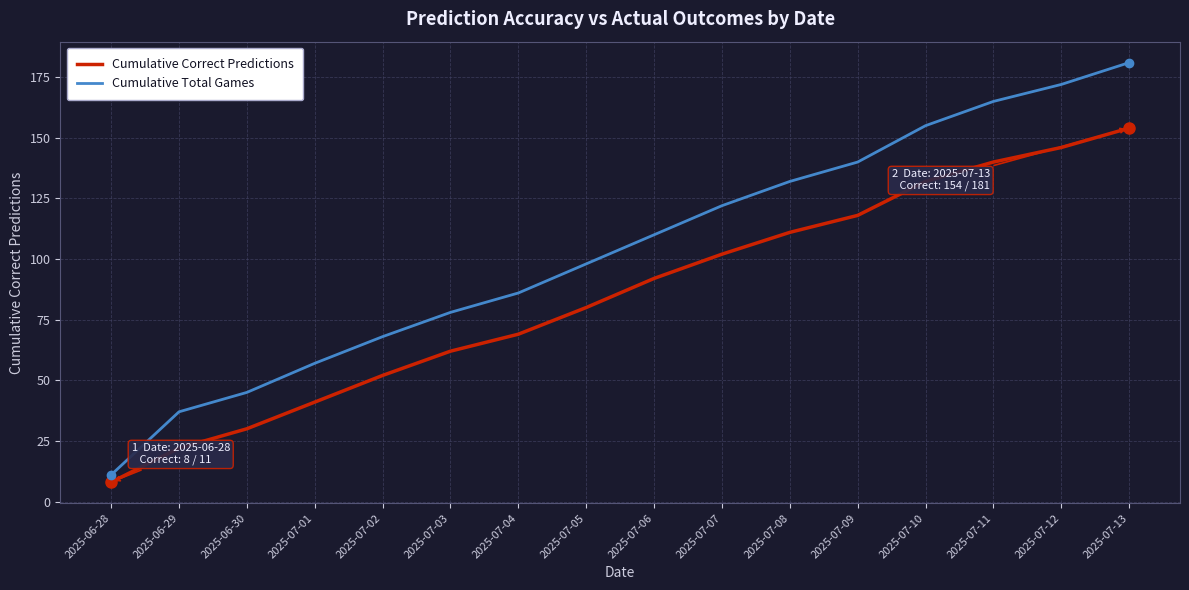

Which series changed the most between 2025-07-06 and 2025-07-07?

Cumulative Total Games